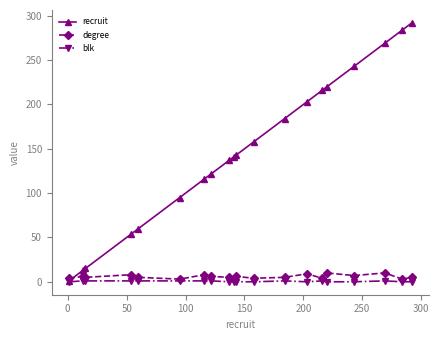

Which series ends up on top after the final intersection of degree and recruit?

recruit